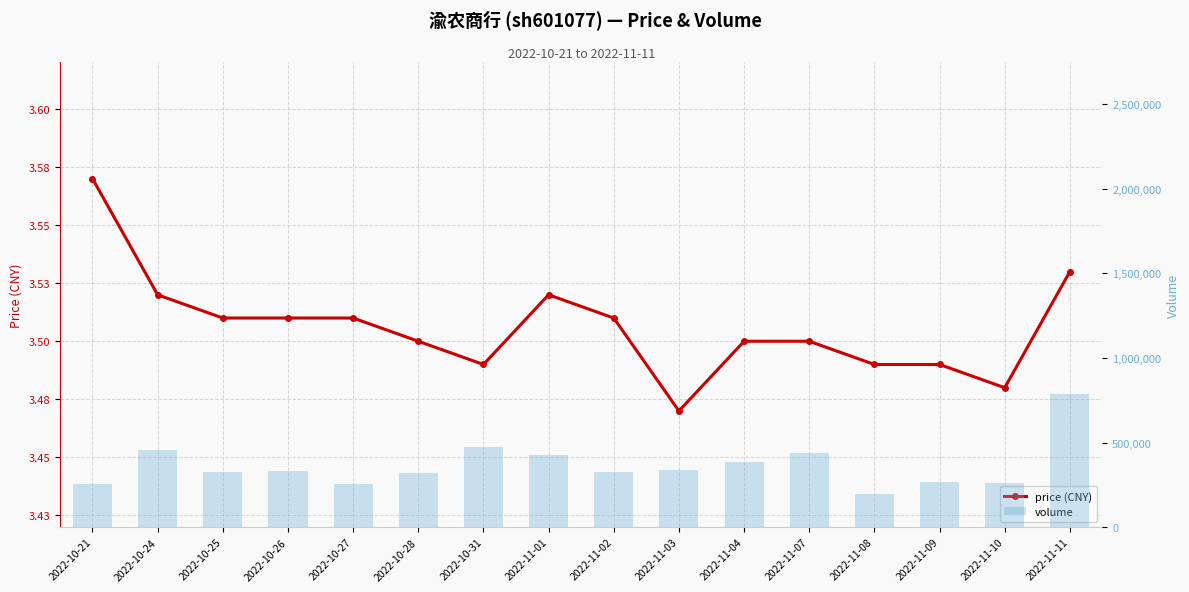

What is the value of the price (CNY) bar at the 1st from the left?

3.6